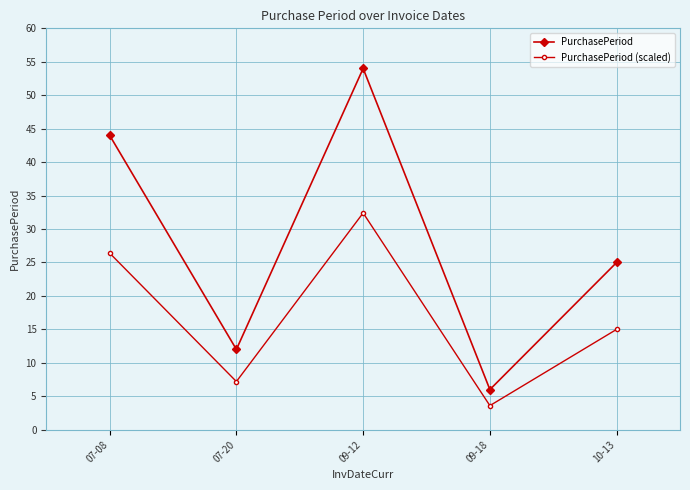

At how many categories does at least one series exceed 34?

2